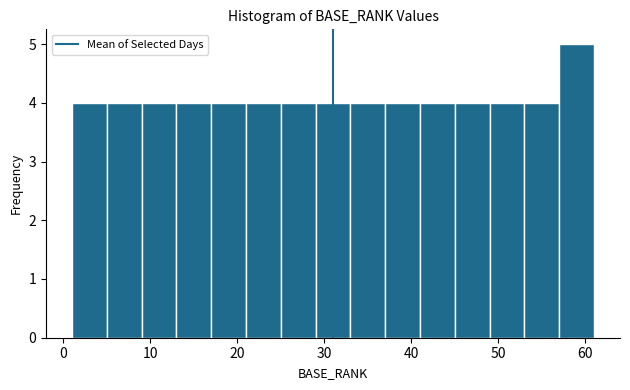

What is the height of the bar covering 57 to 61 on the x-axis? The values are not printed on the chart, so give them approximately, as read against the axis.

5